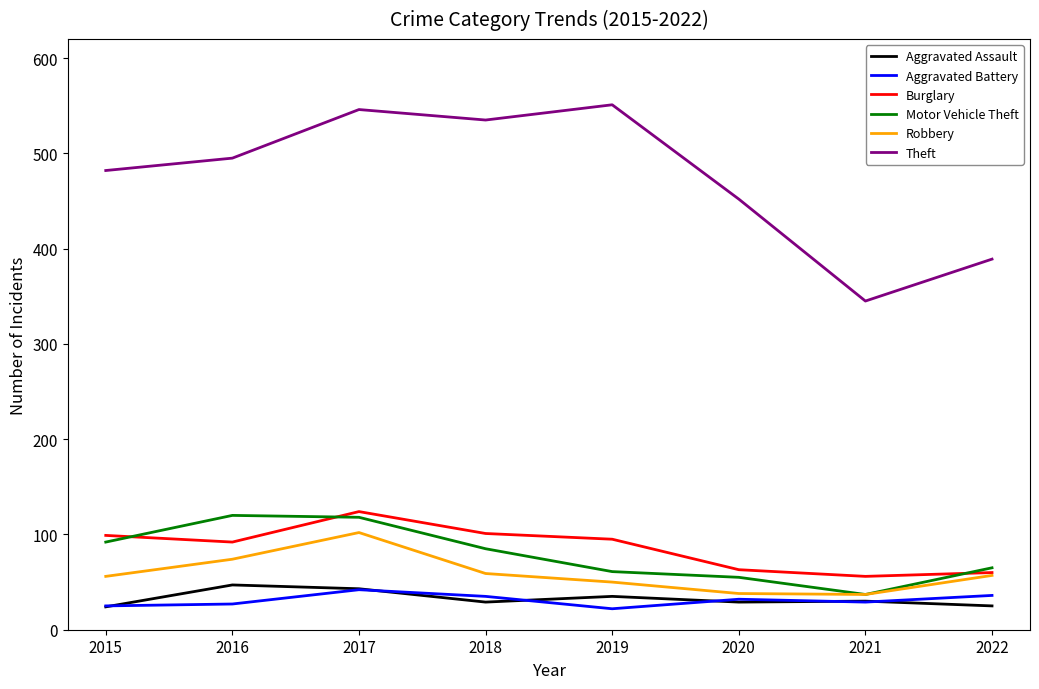

Between 2015 and 2022, which series saw the biggest shift?

Theft